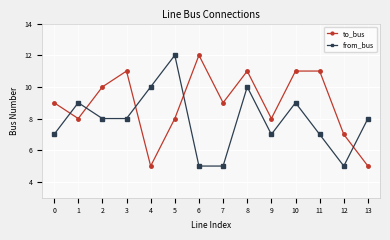

What is the sum of all to_bus values?

125